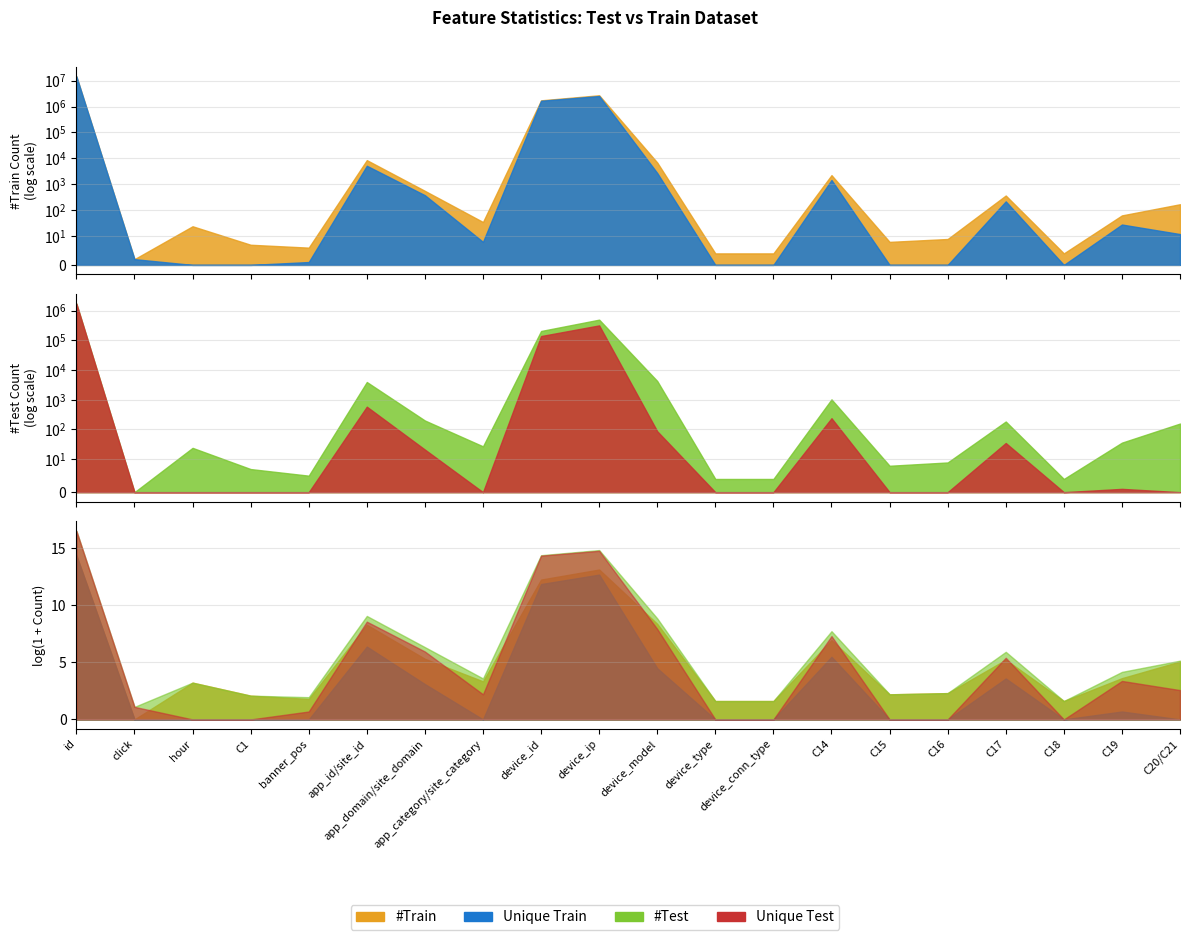

The Unique Test series shows 0 at C1. True or false?

True